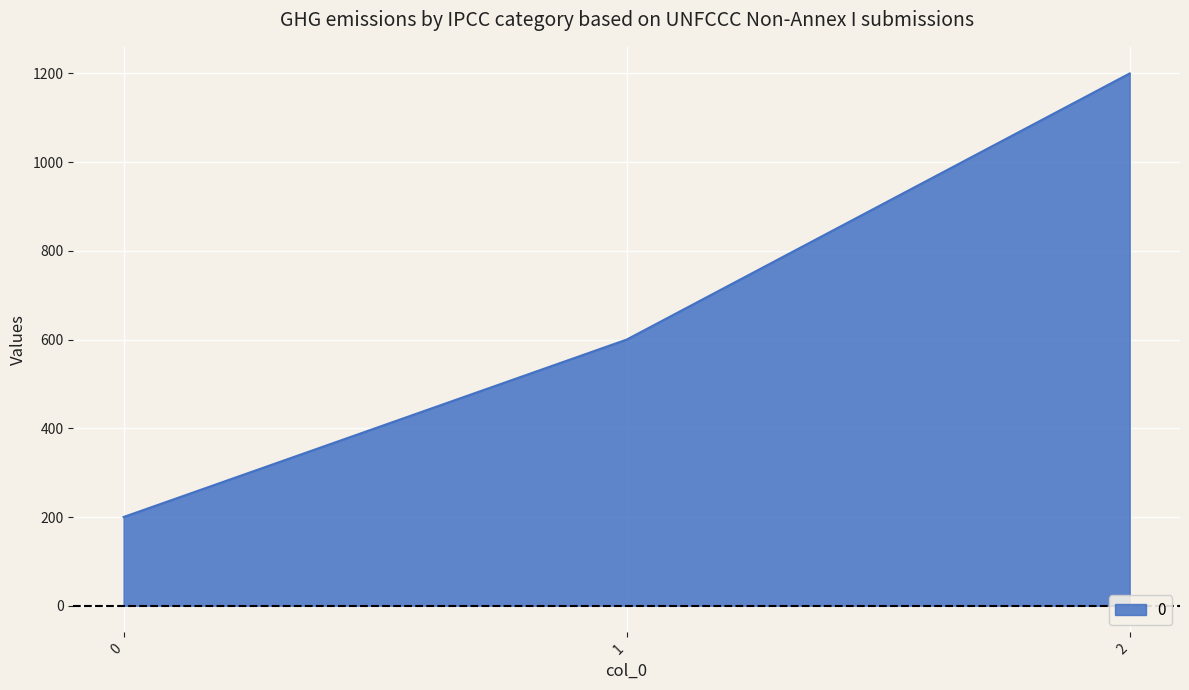

How many values are below 600?

1